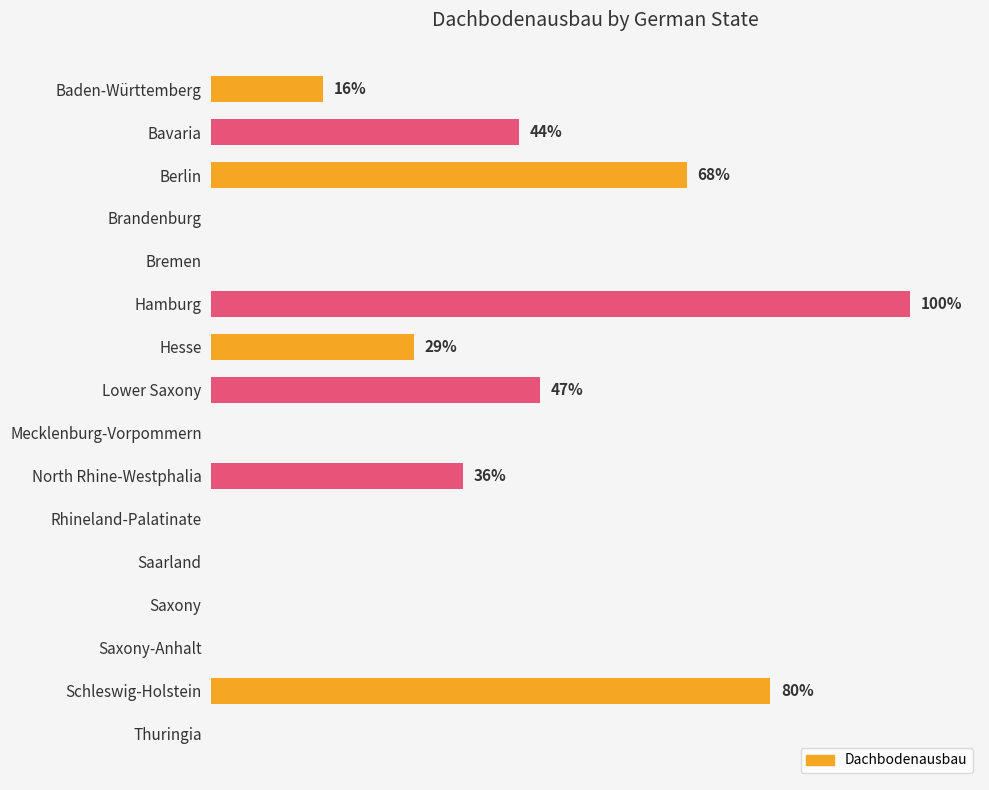

Between Hesse and Saxony-Anhalt, which is larger?

Hesse